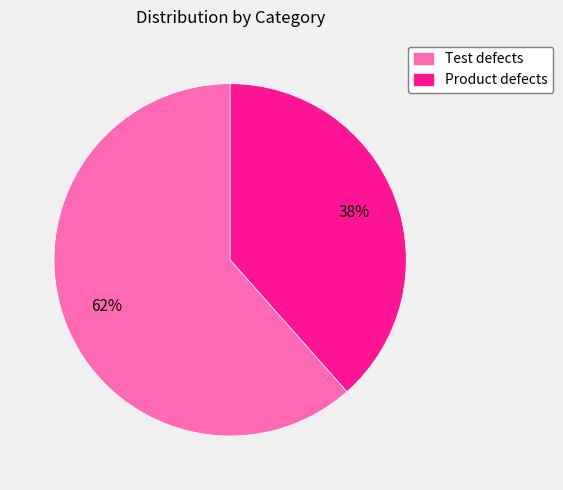

How many slices are in this pie chart?

2